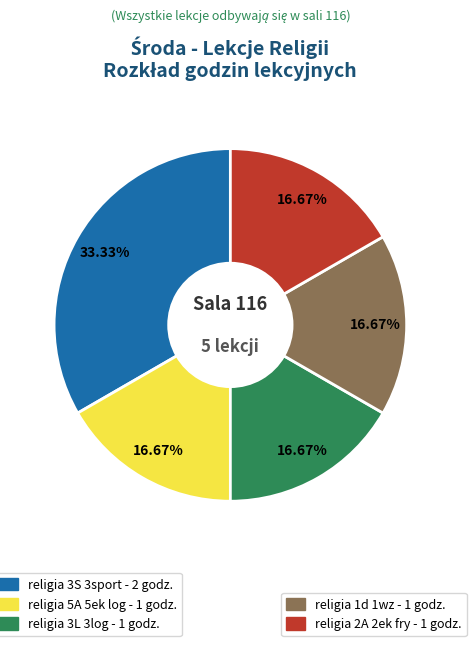

Is there a majority slice in this chart?

No